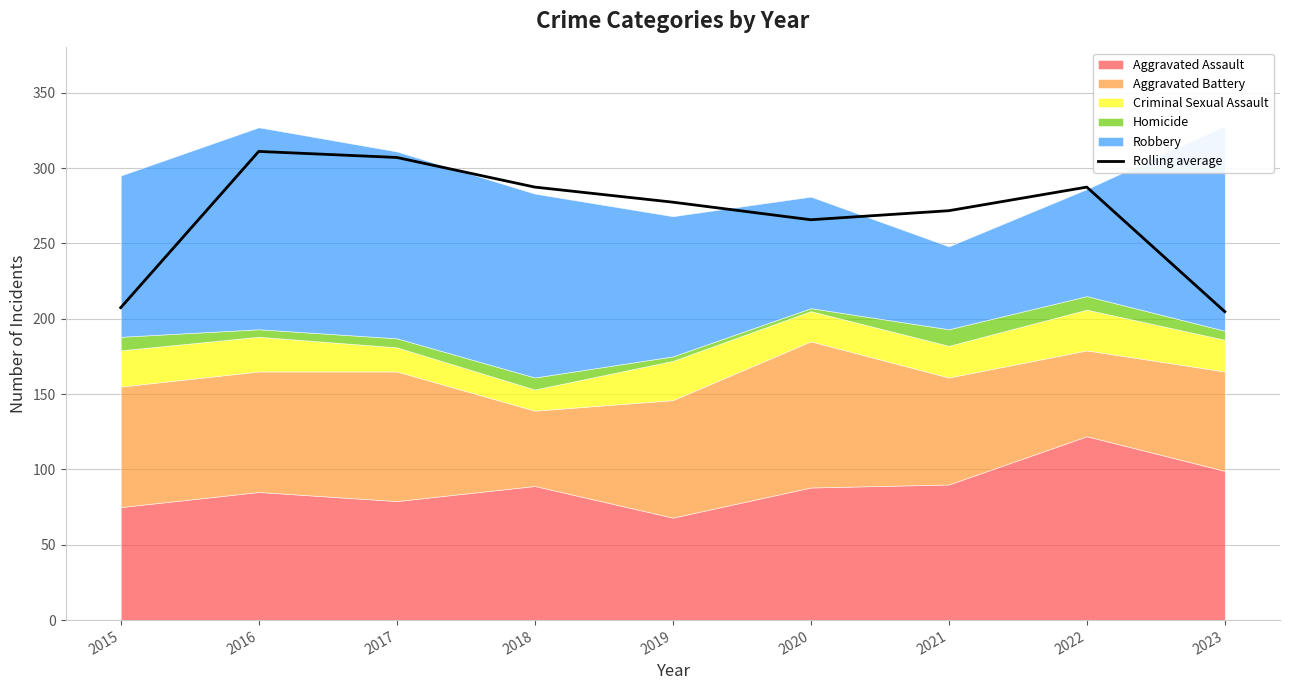

True or false: the data shows 265.7 at 2020.

True